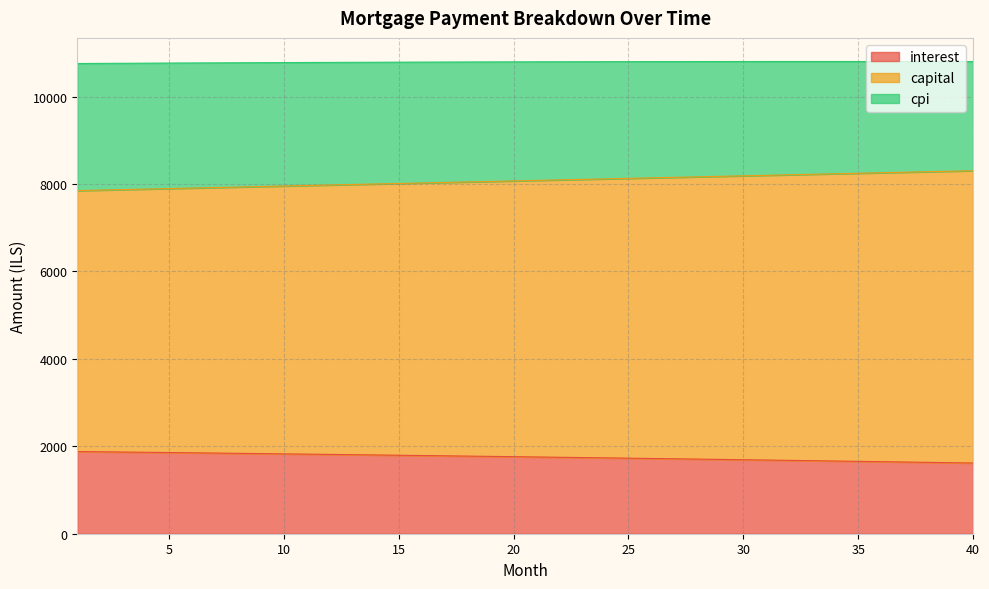

What is the value of the interest point at the 32nd from the left?

1678.4